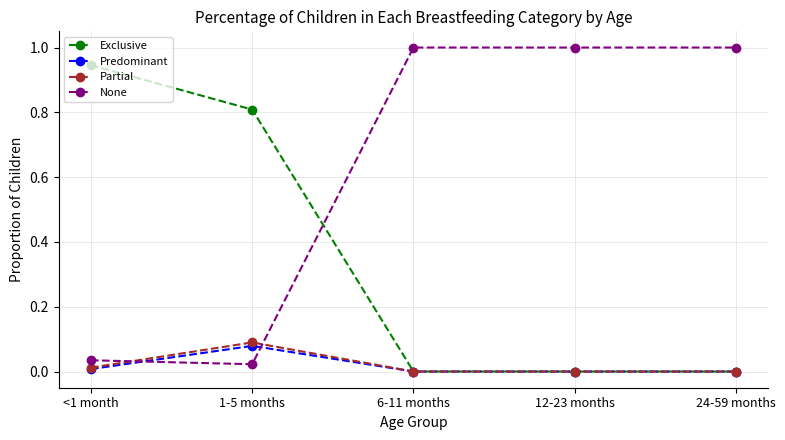

Between 1-5 months and 12-23 months, which series saw the biggest shift?

None